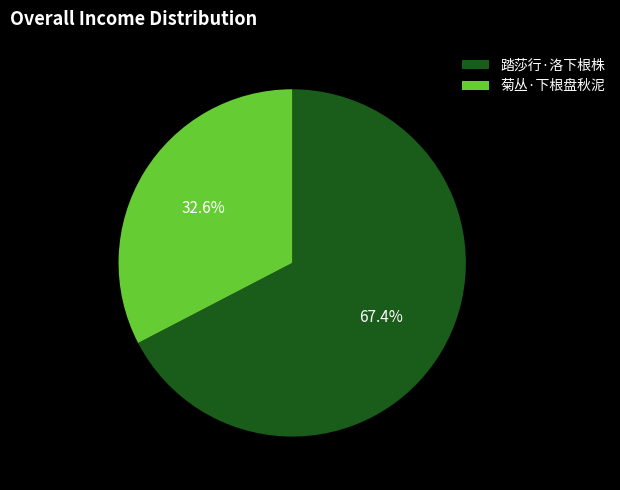

Is there any slice that represents more than half of the pie?

Yes